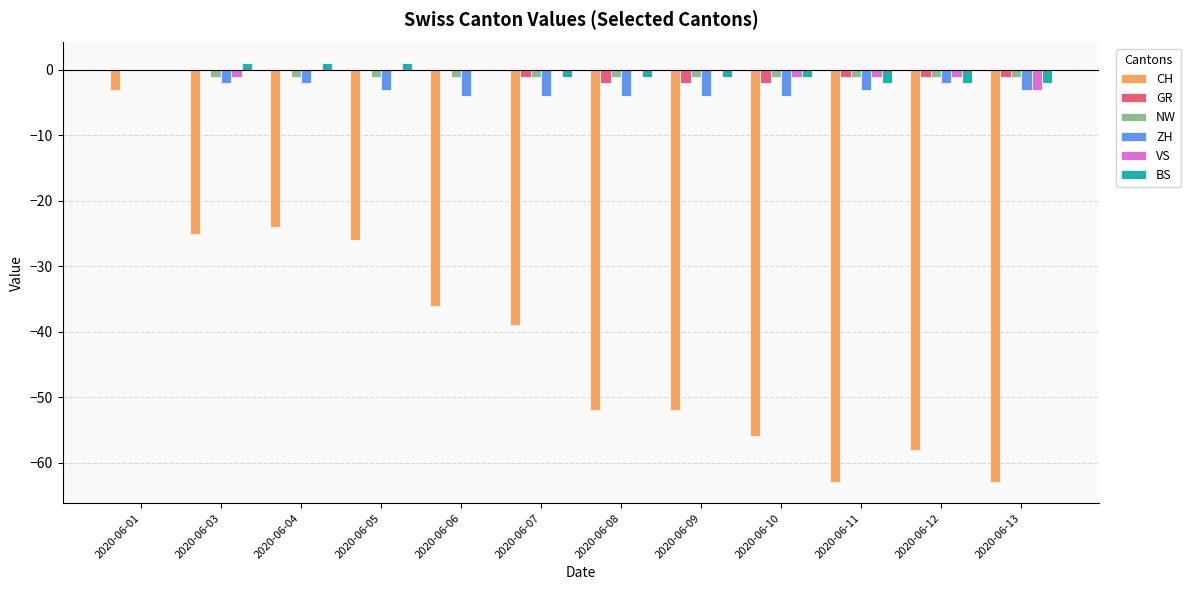

True or false: CH has a value of -63 at 2020-06-11.

True